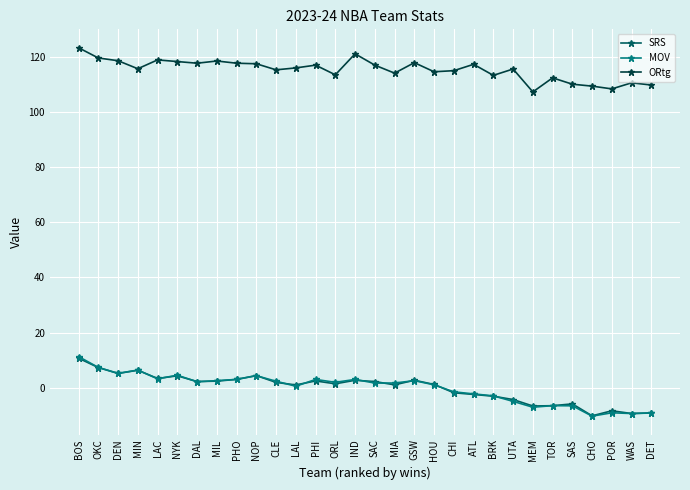

Is it true that ORtg equals 118.8 at LAC?

True